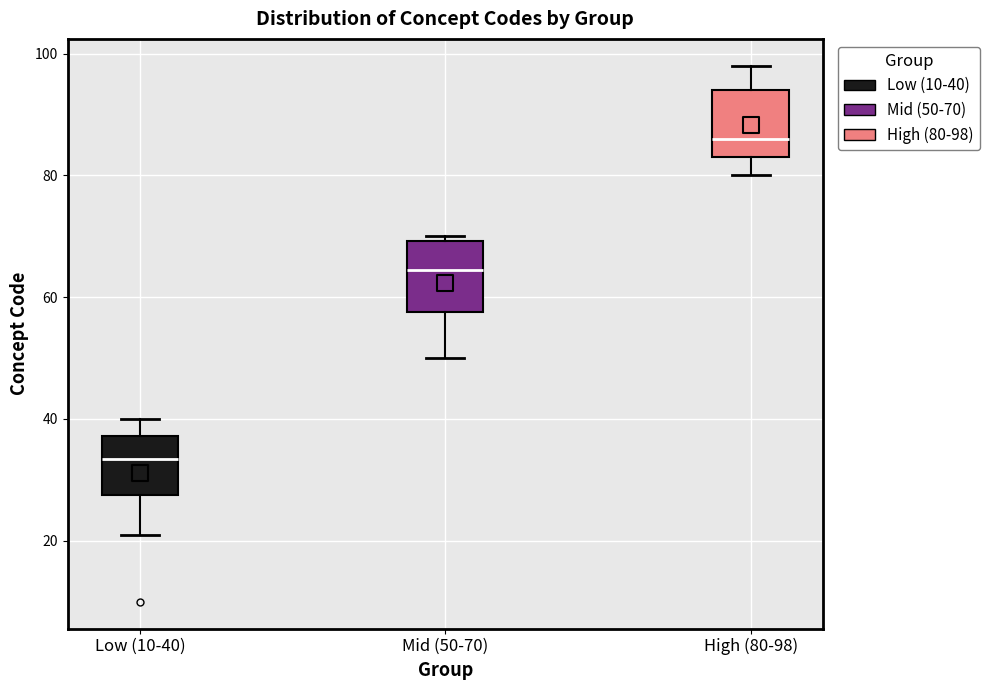

Which box's median line is the highest?

High (80-98)